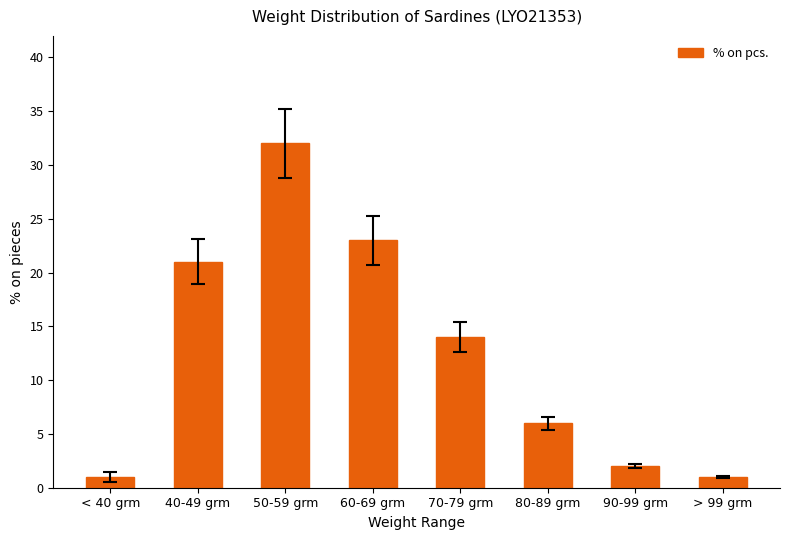

The chart shows a value of 4 at 80-89 grm. True or false?

False